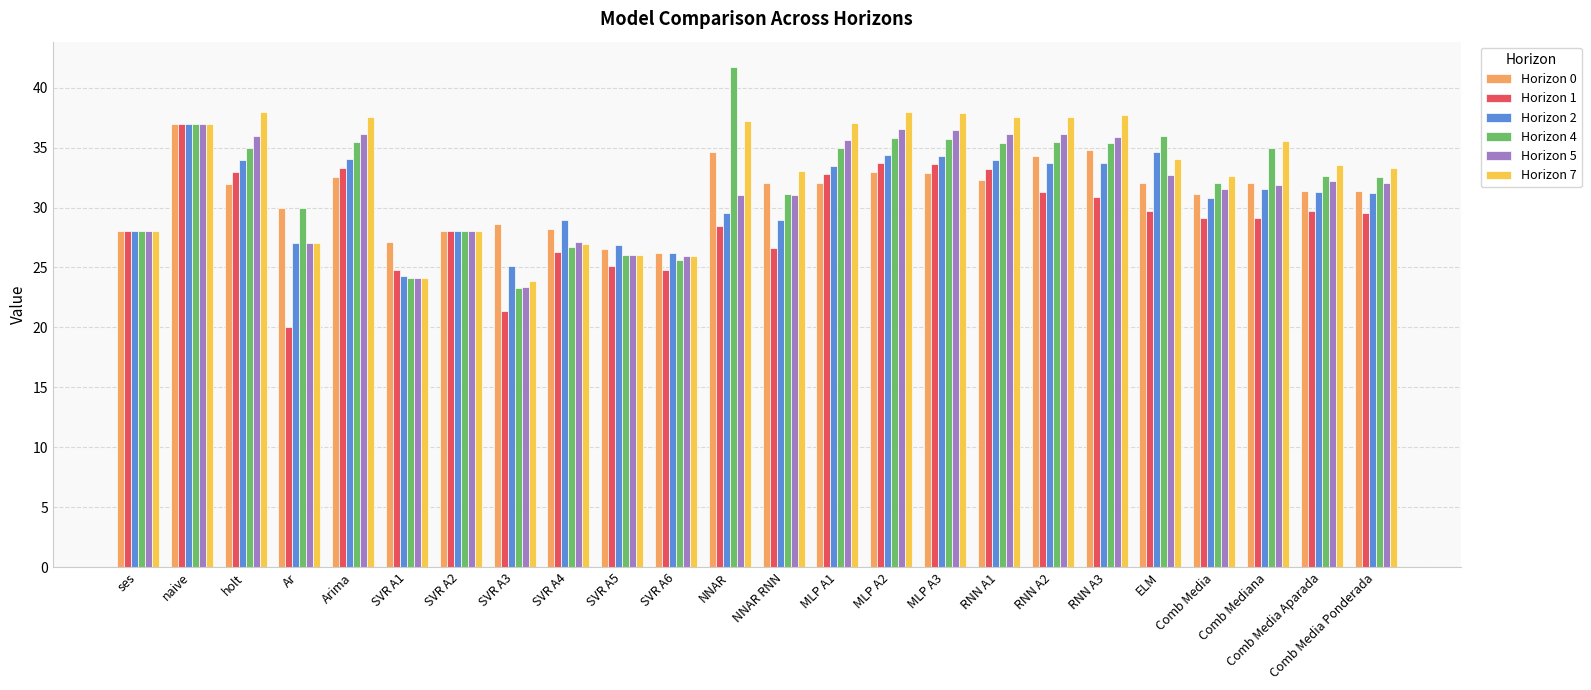

The value of Horizon 0 at SVR A1 is 9.9. True or false?

False